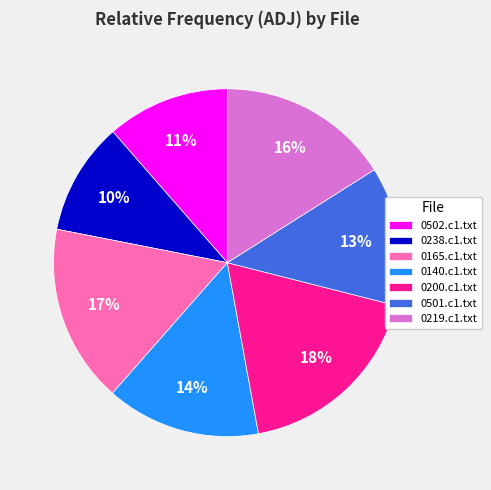

To the nearest percent, what percentage of the pie is 0501.c1.txt?

13%